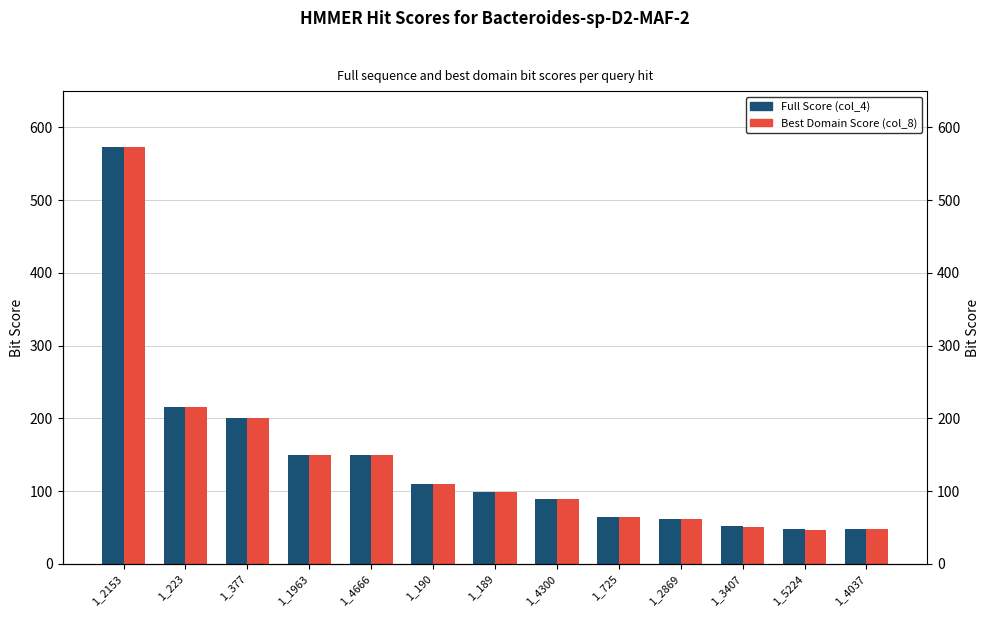

What is the approximate value of Best Domain Score (col_8) at 1_725?

63.8